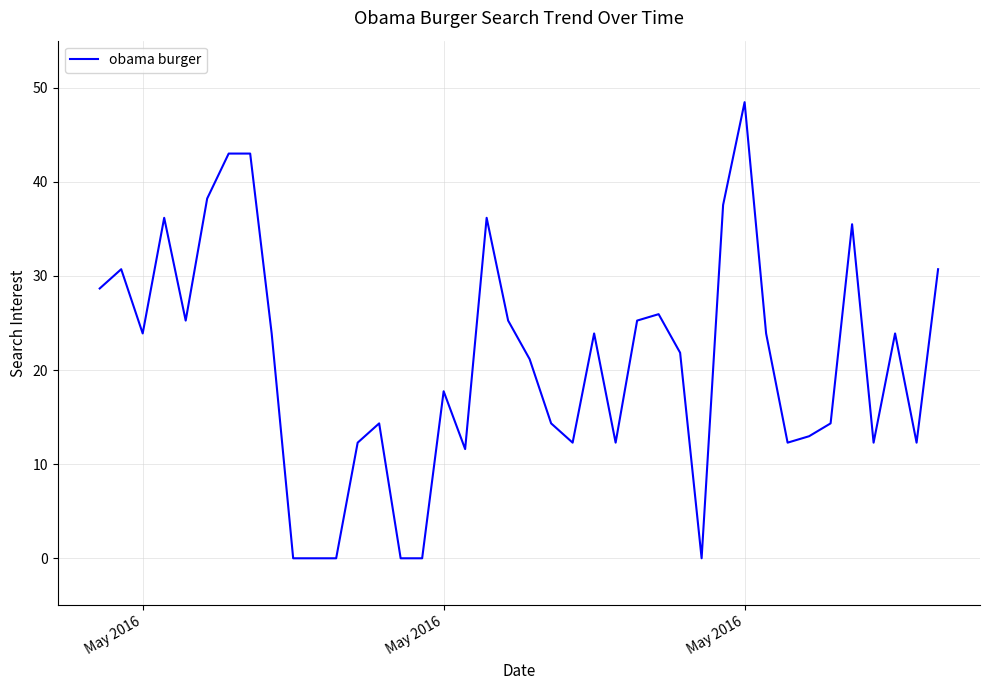

What is the difference between the maximum and minimum values?

48.5